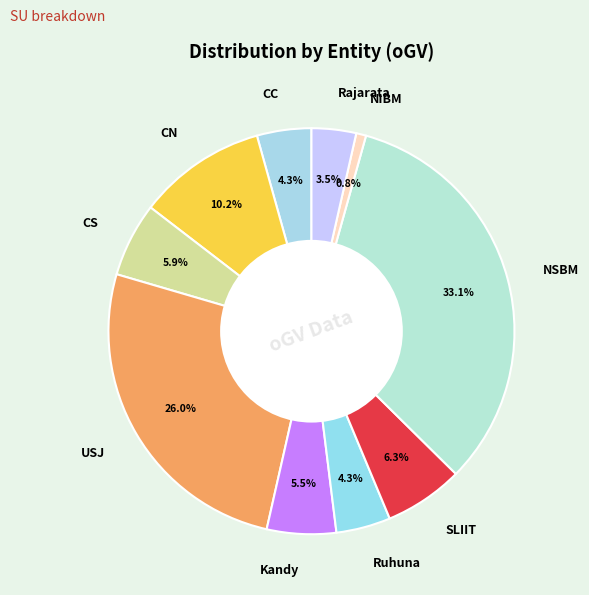

Which category has the biggest portion of the pie?

NSBM